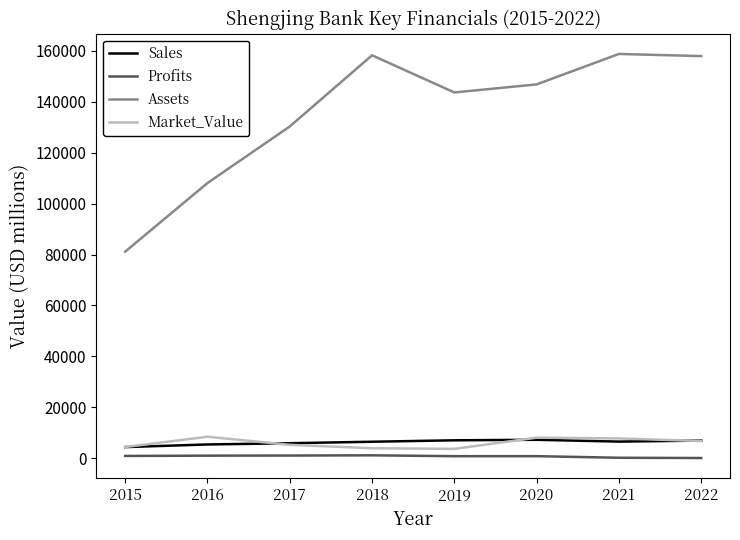

Rank the series at 2016 from highest to lowest value.

Assets, Market_Value, Sales, Profits